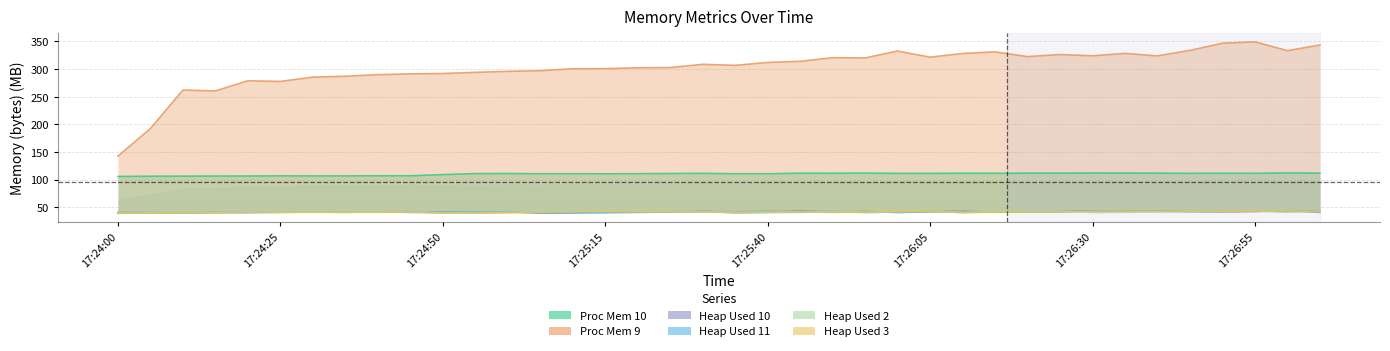

In Heap Used 10, how many points are lower than both neighbors (excluding endpoints)?

9